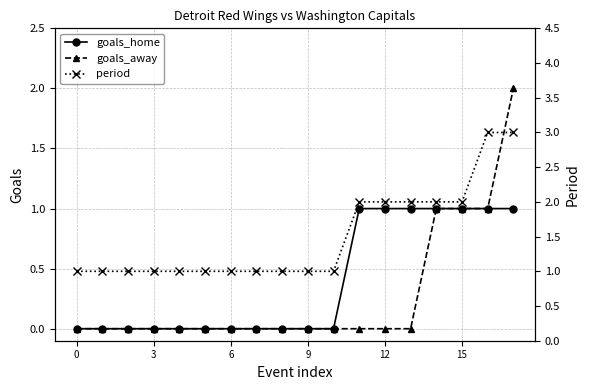

True or false: period has a value of 3 at 16.

True